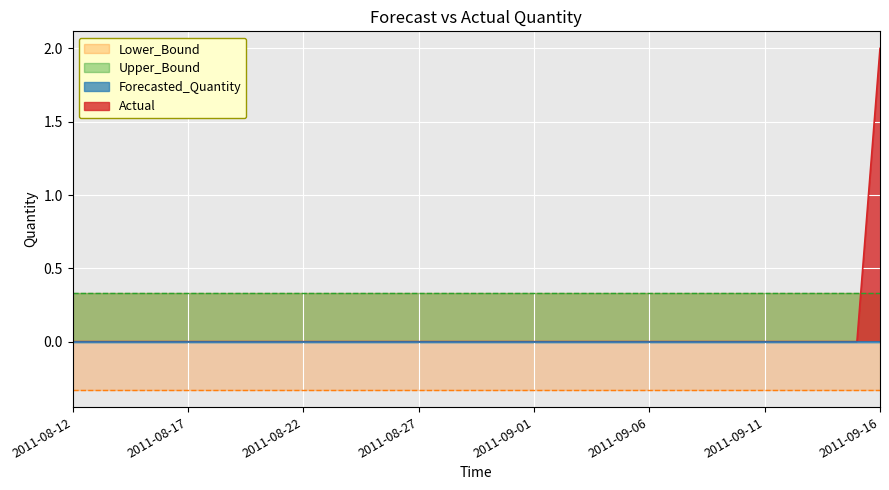

True or false: Upper_Bound has a value of 0.2 at 2011-08-25.

False